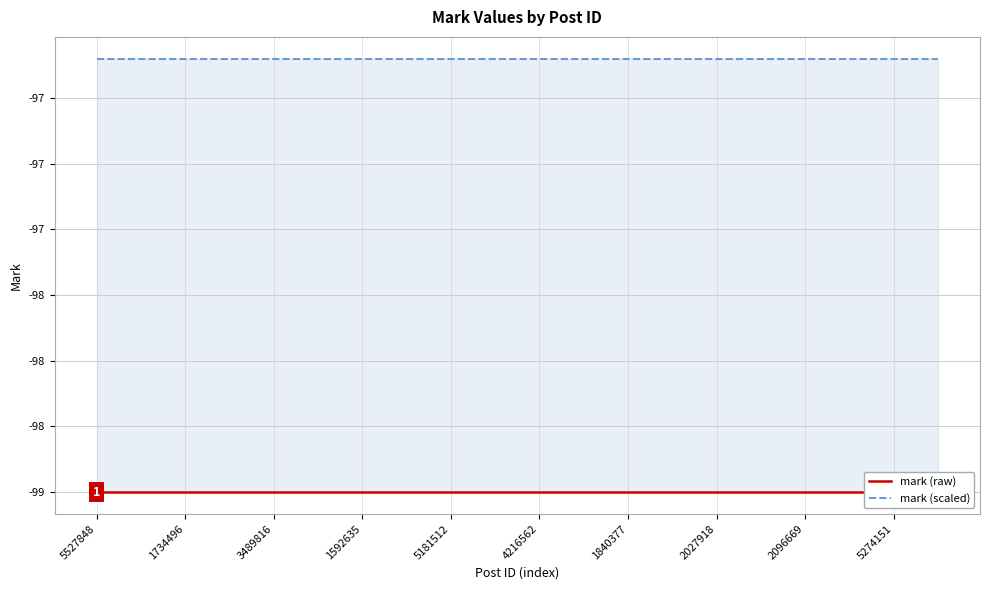

Does the chart display data point markers on the line(s)?

No